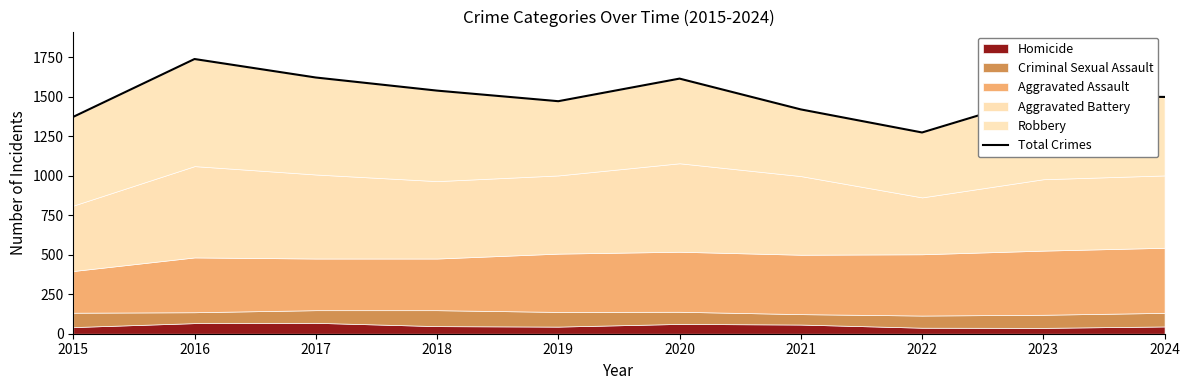

What is the difference between the maximum and minimum values?

465